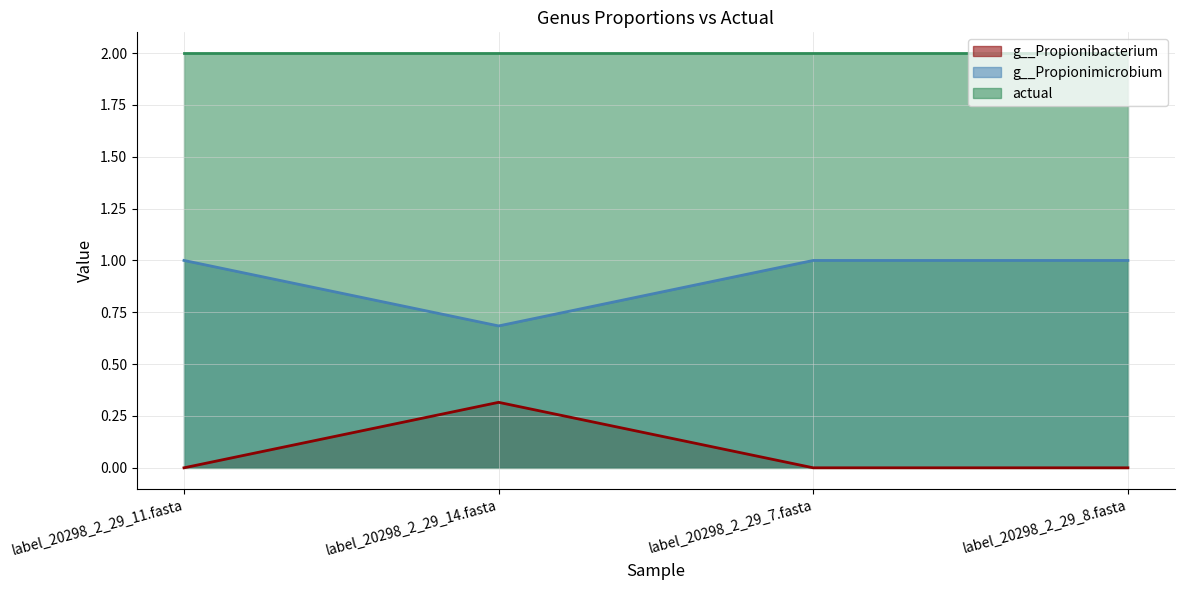

How many interior local peaks does the g__Propionibacterium series have?

1